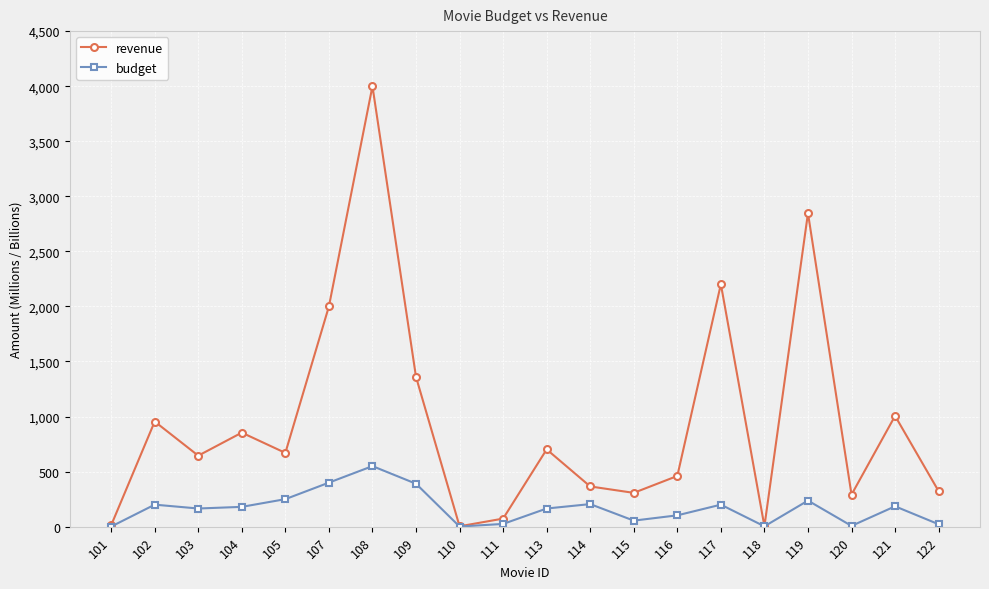

What is the total value across all series at 117?

2402.0